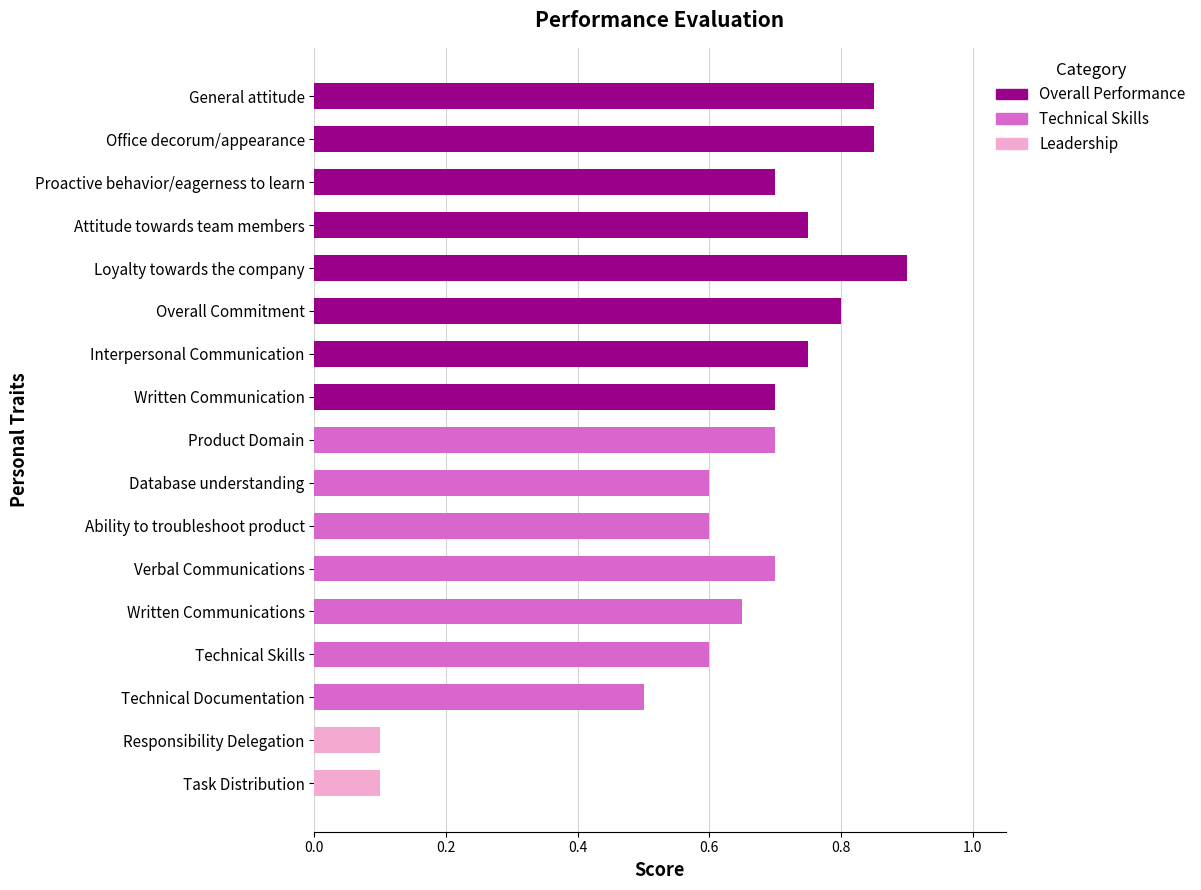

What is the sum of the Overall Performance values at Overall Commitment and Written Communication?

1.5